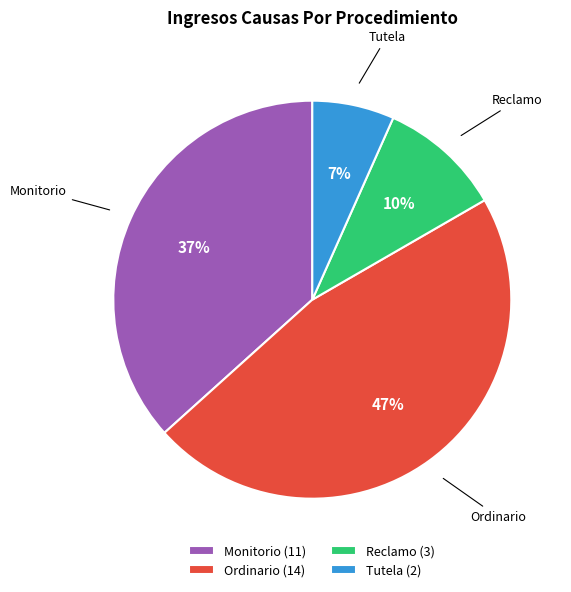

How many segments does this pie chart have?

4